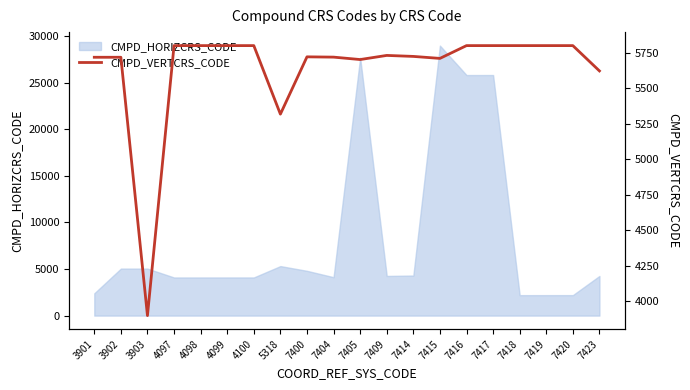

The CMPD_HORIZCRS_CODE series shows 4258 at 7409. True or false?

True